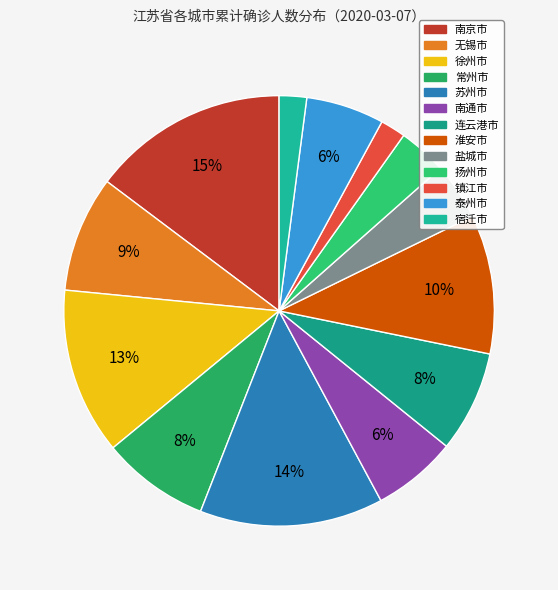

Is there a majority slice in this chart?

No